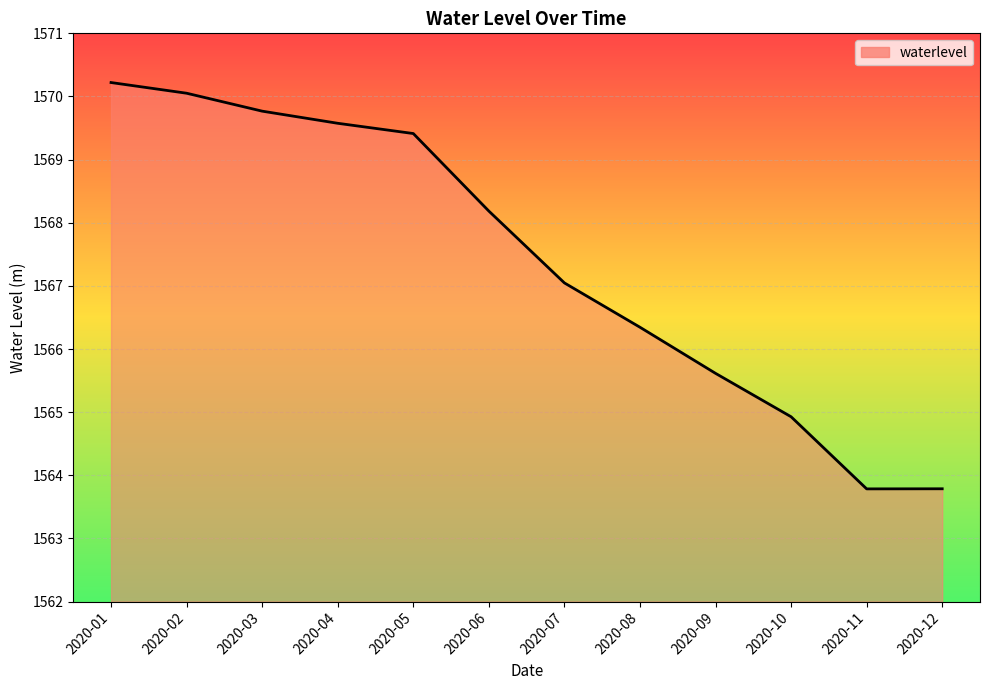

What is the change in value from 2020-01 to 2020-06?

-2.0